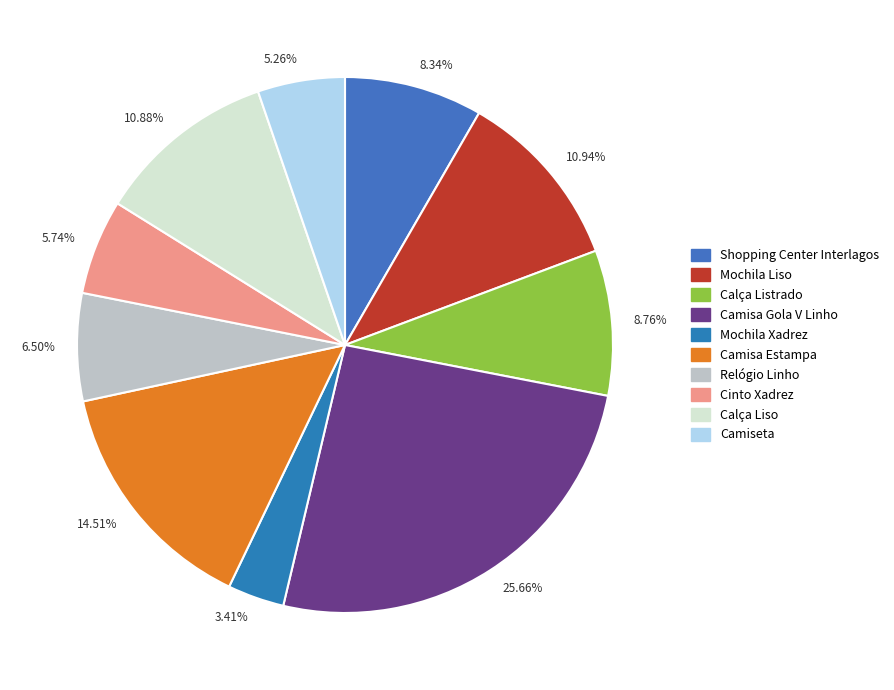

Which has a higher value, 8.34% or 5.26%?

8.34%